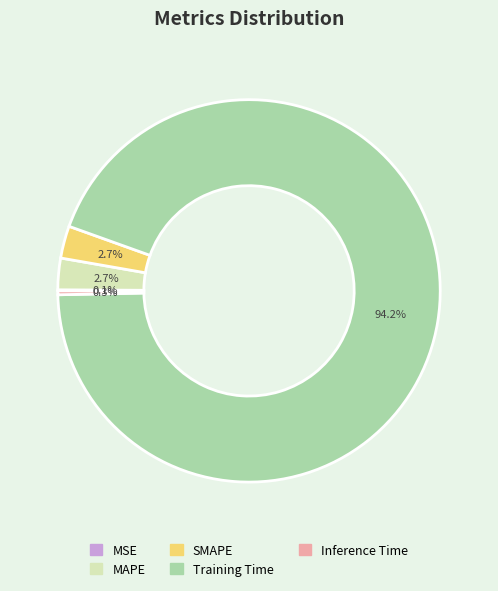

Which category accounts for the majority?

Training Time